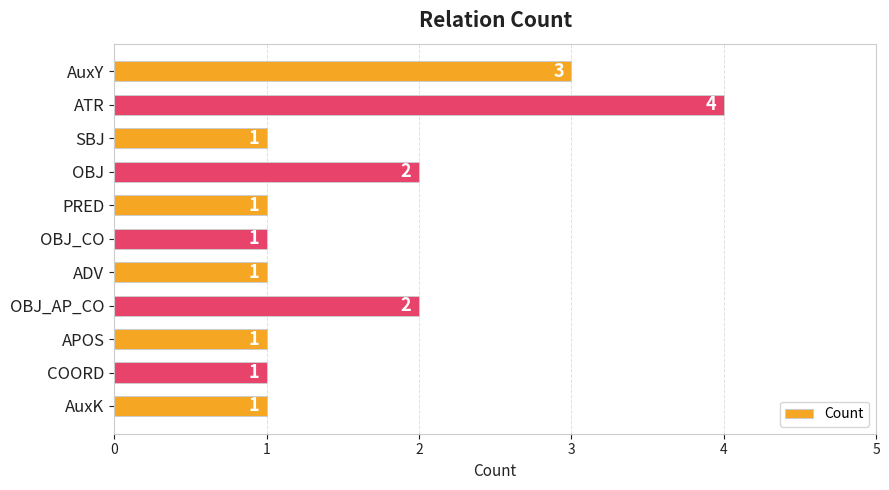

What is the maximum value shown in the chart?

4